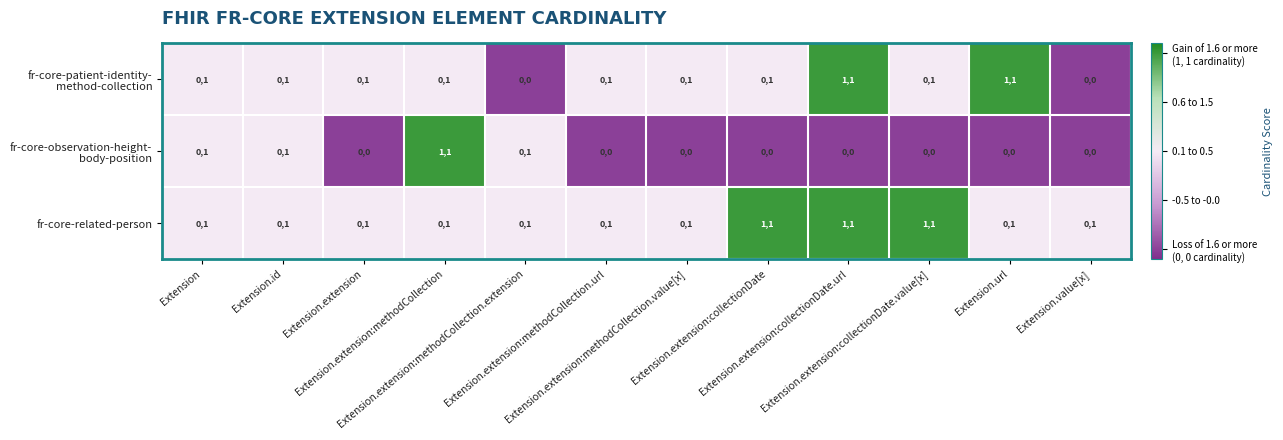

What is the sum of all fr-core-related-person values?

42